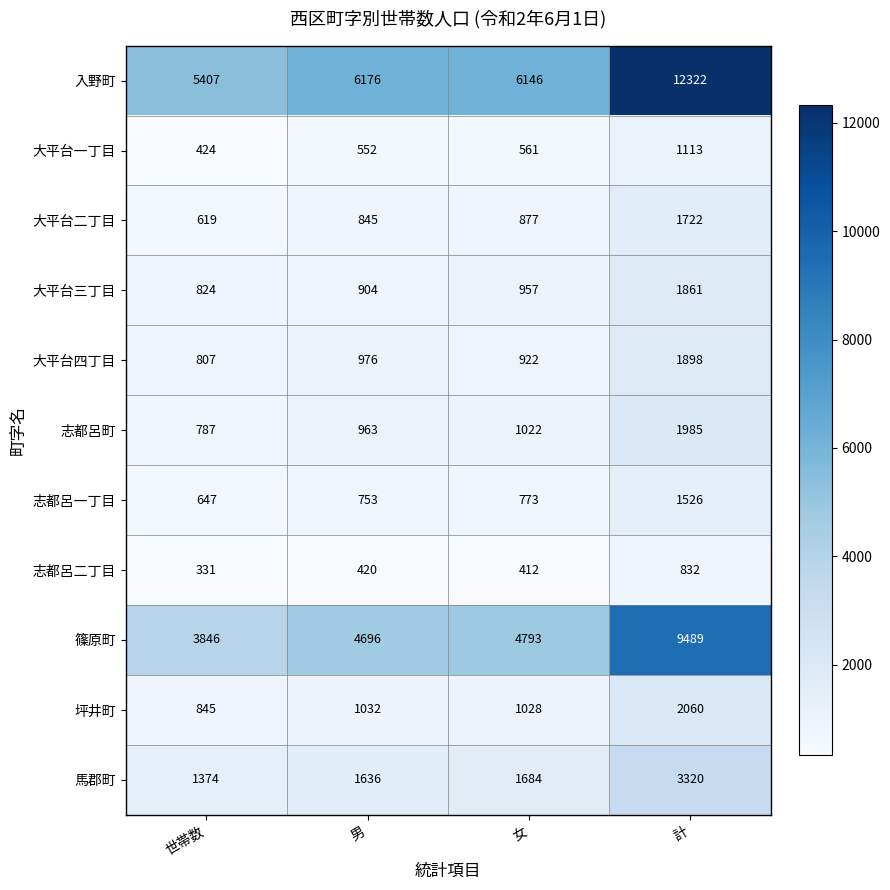

What is the average value of the 大平台二丁目 series?

1016